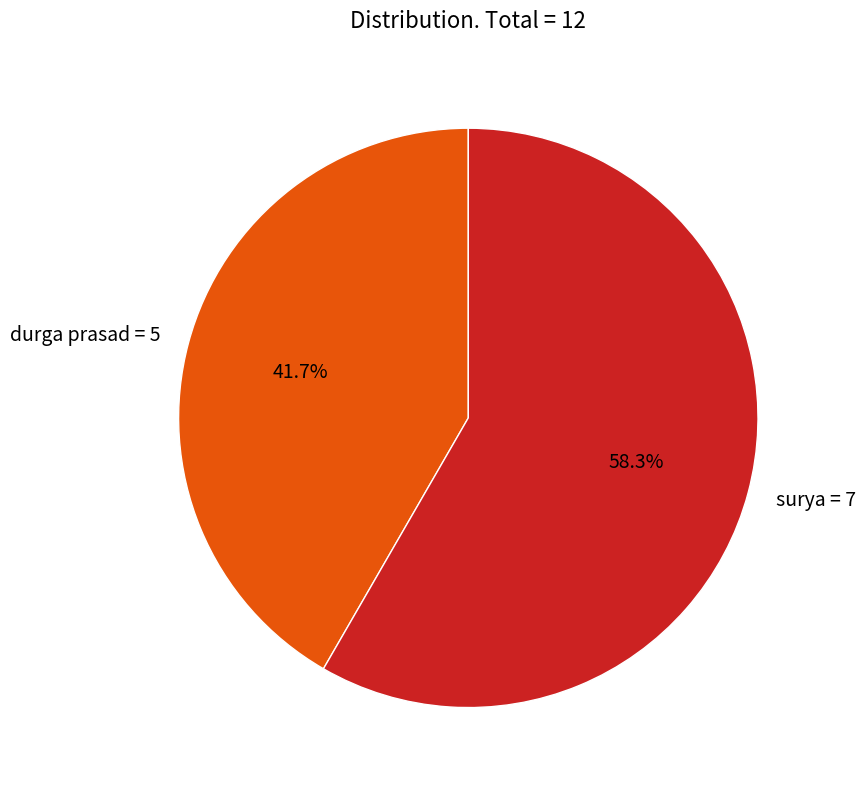

To the nearest percent, what percentage of the pie is durga prasad?

42%